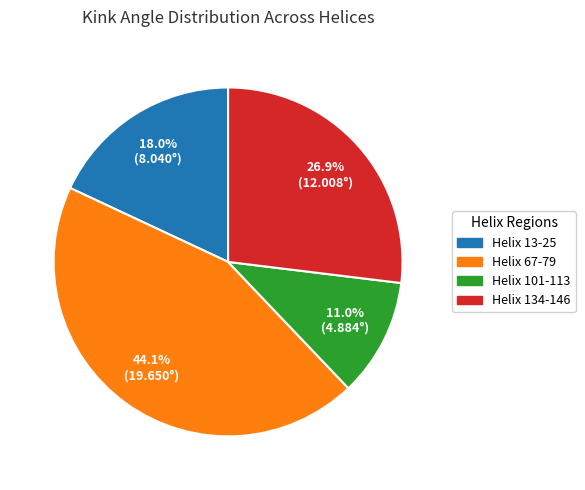

To the nearest percent, what portion does Helix 134-146 represent?

27%